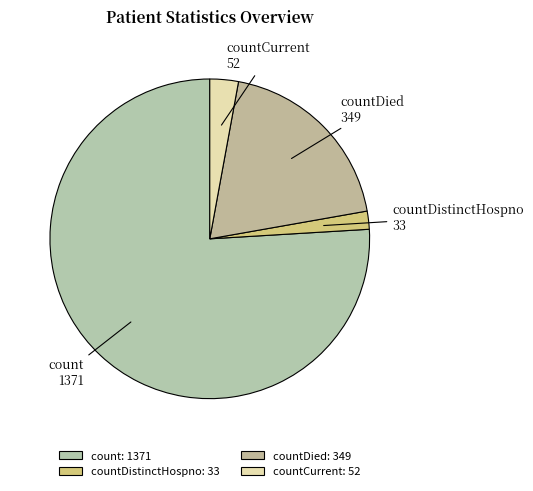

Combined, do countCurrent and countDistinctHospno account for over 50%?

No